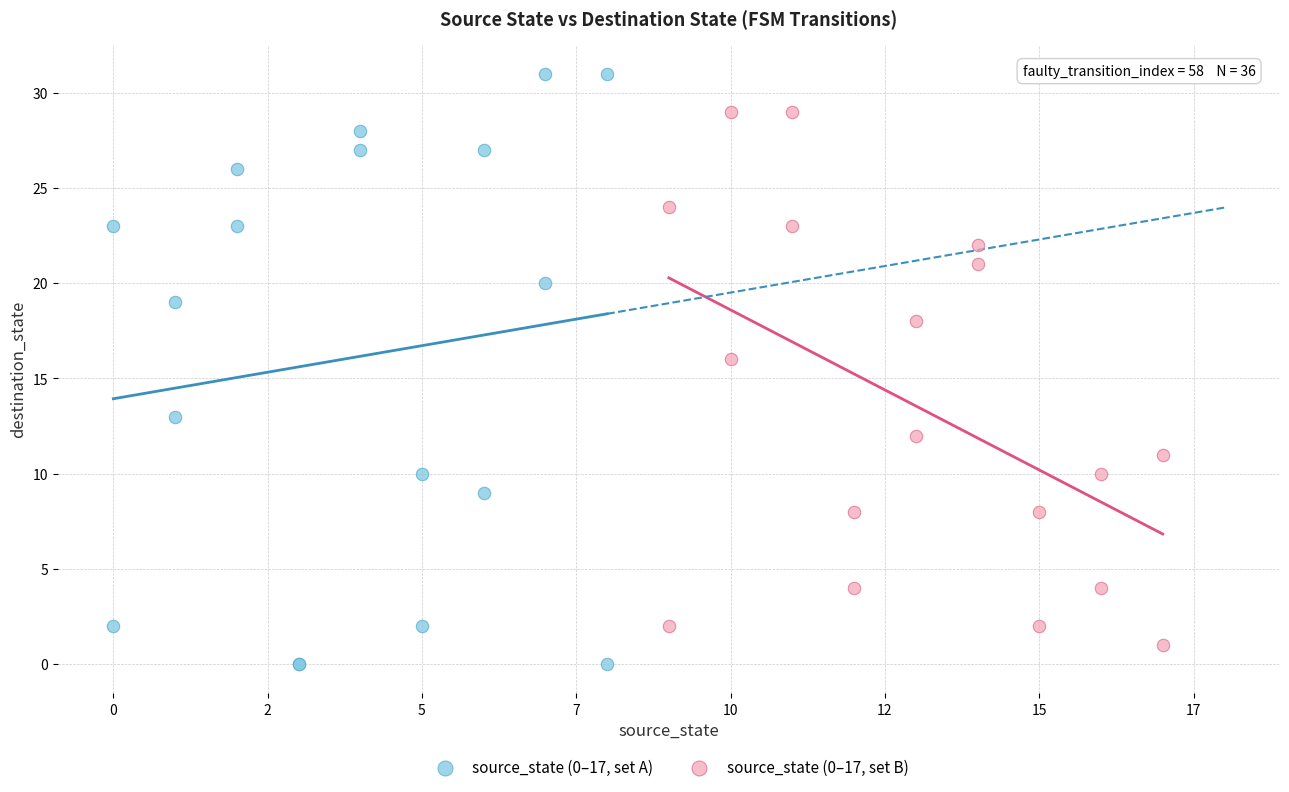

Which series contains the highest Y value?

source_state (0–17, set A)